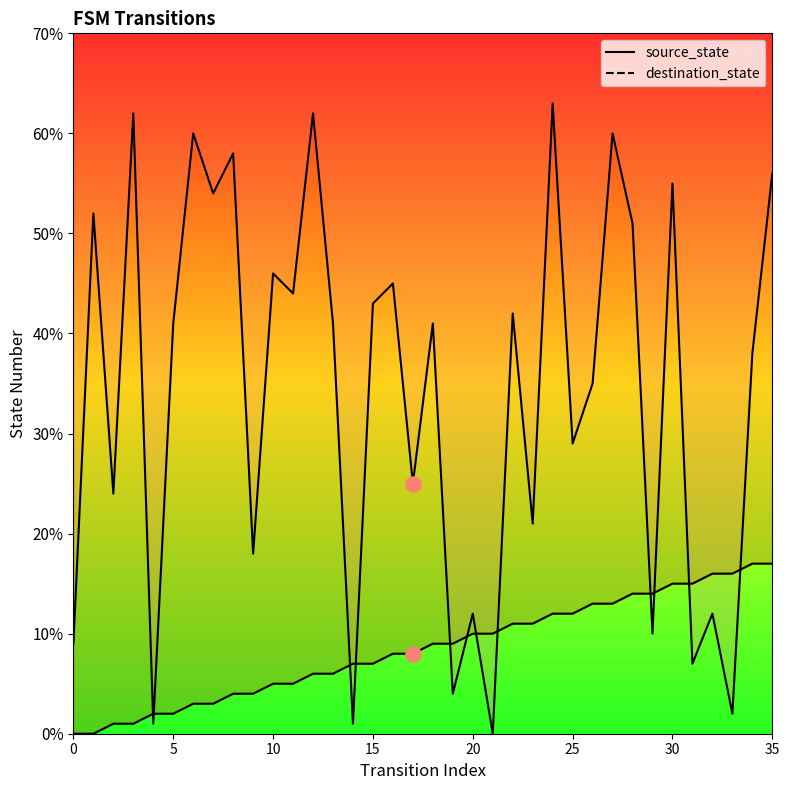

What are all the series names shown in the legend?

source_state, destination_state